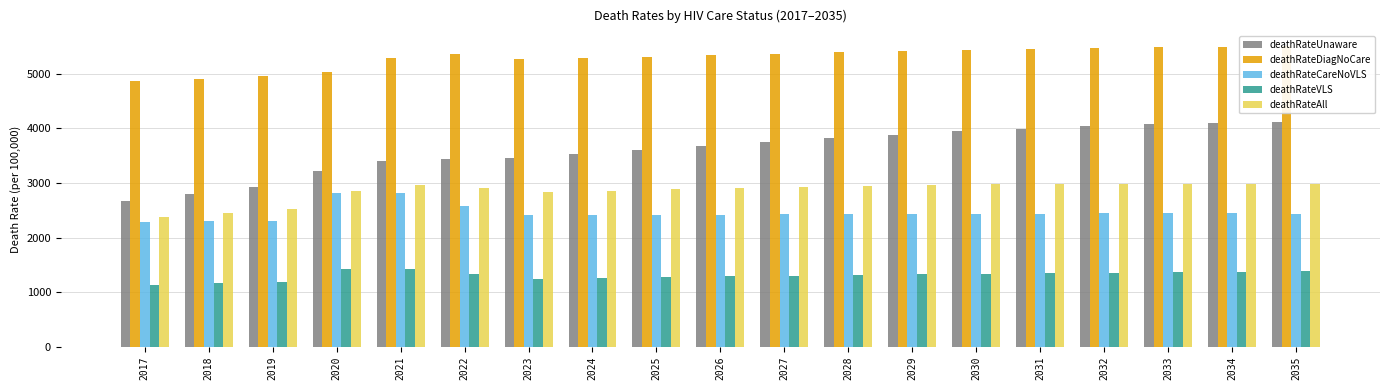

What is the difference between the deathRateAll values at 2026 and 2032?

79